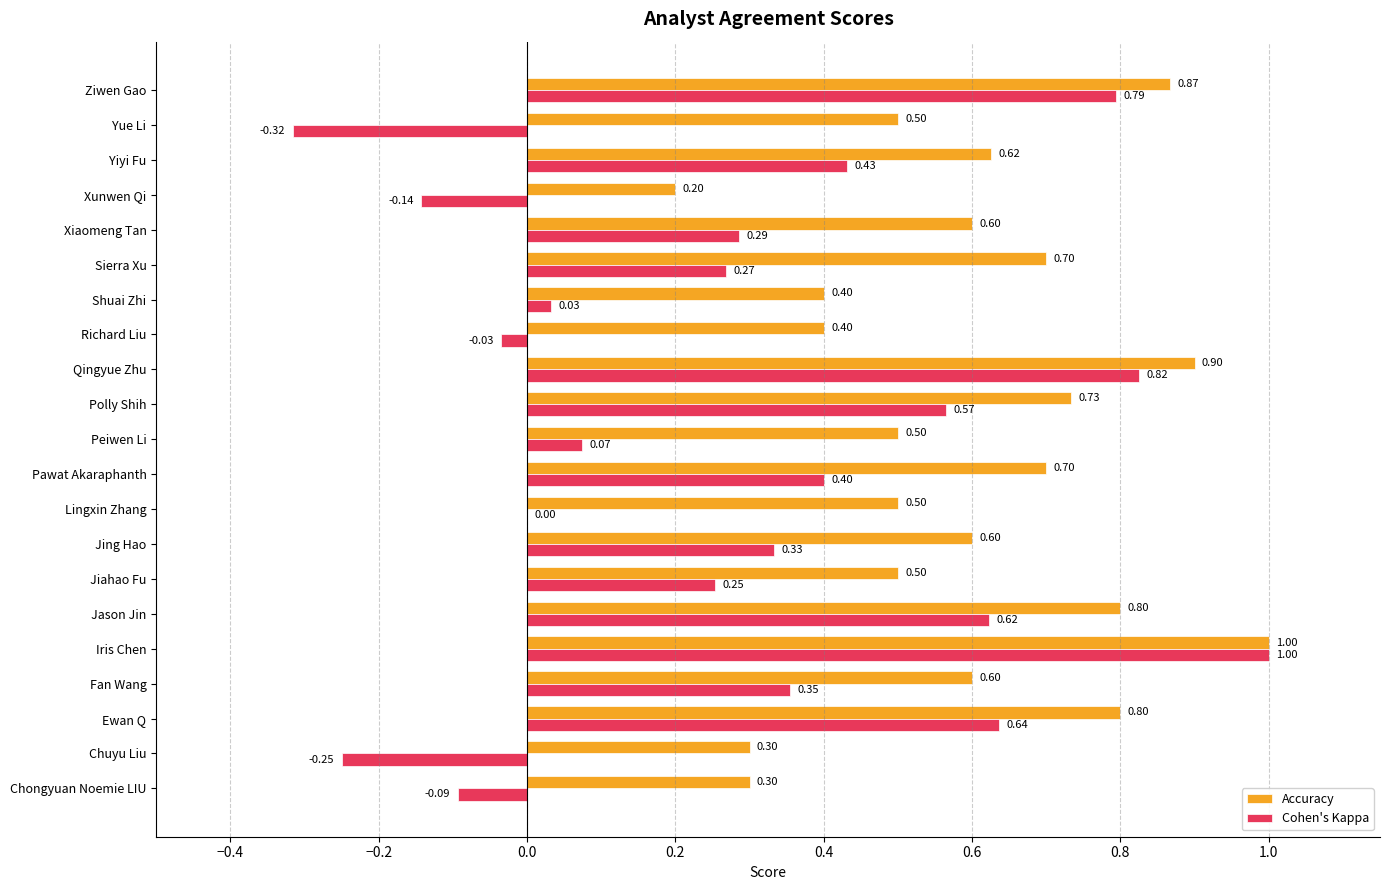

Between Pawat Akaraphanth and Qingyue Zhu, which series saw the biggest shift?

Cohen's Kappa